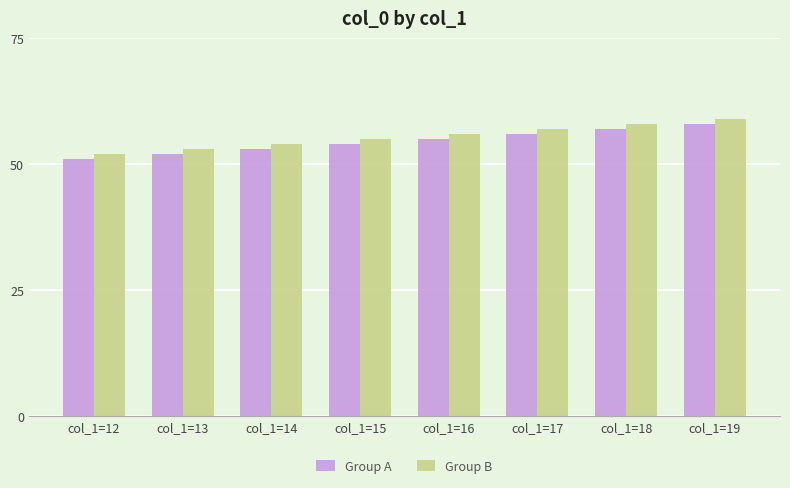

What are all the series names shown in the legend?

Group A, Group B